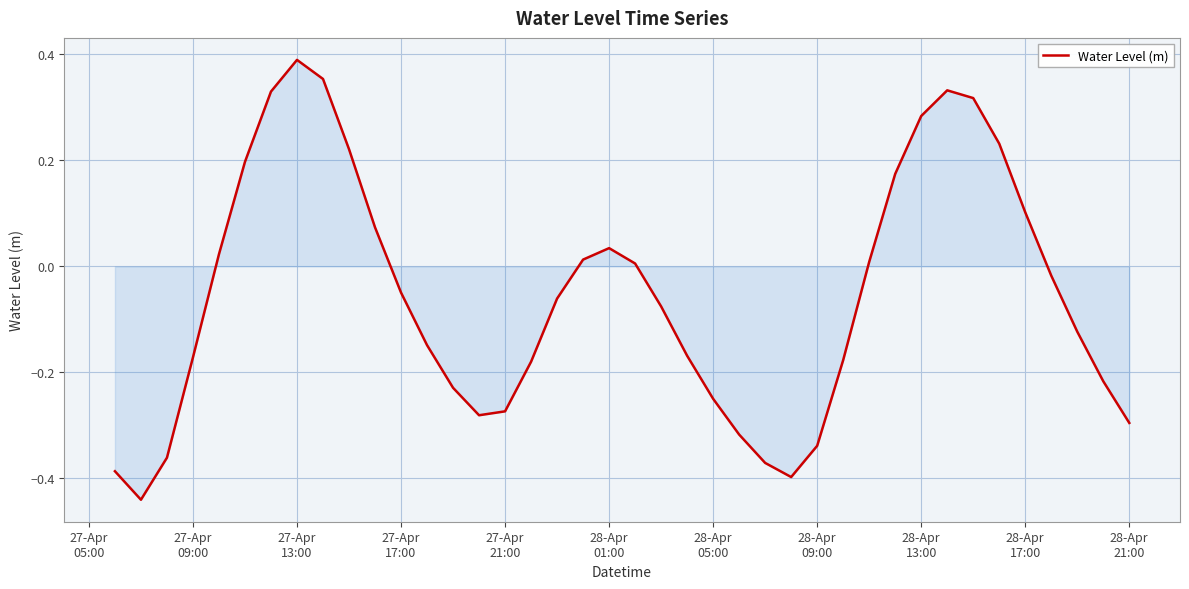

Does the chart have visible grid lines?

Yes